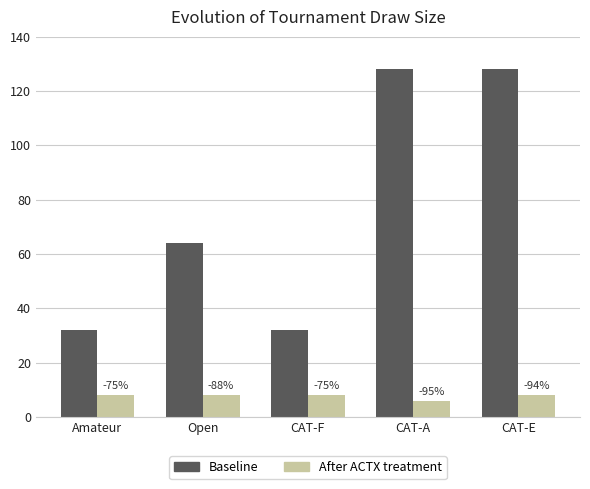

Does the chart contain any negative values?

No